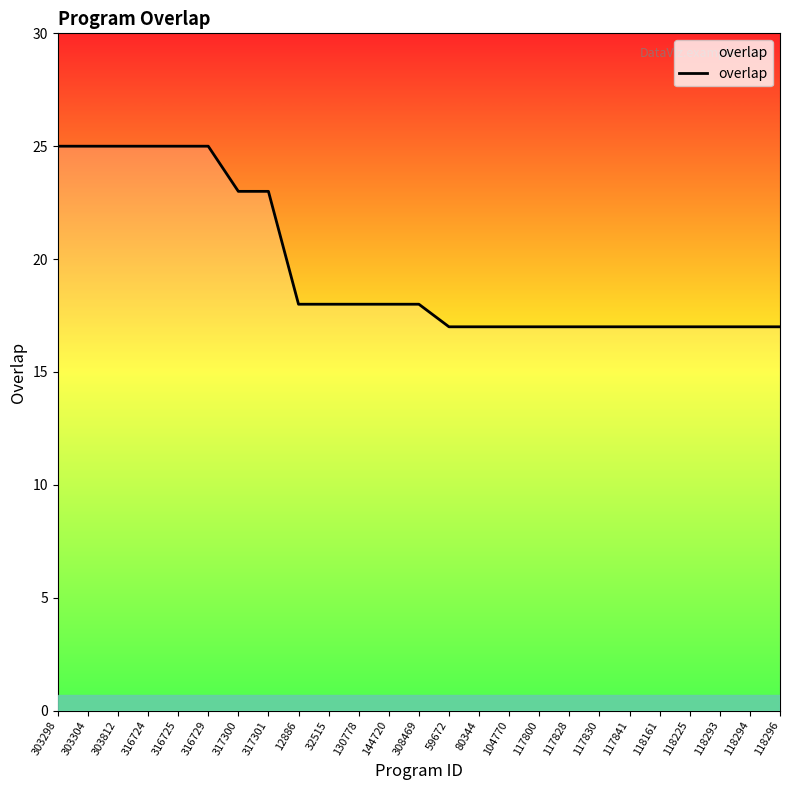

Between 118294 and 303812, which is larger?

303812